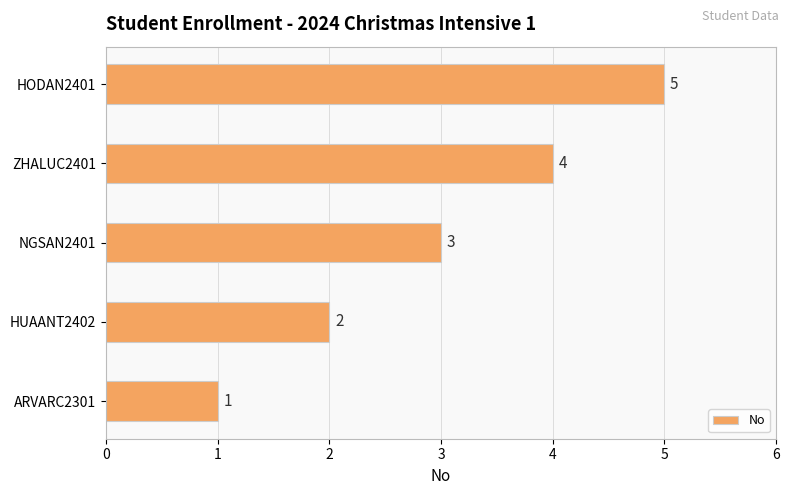

What is the maximum value shown in the chart?

5